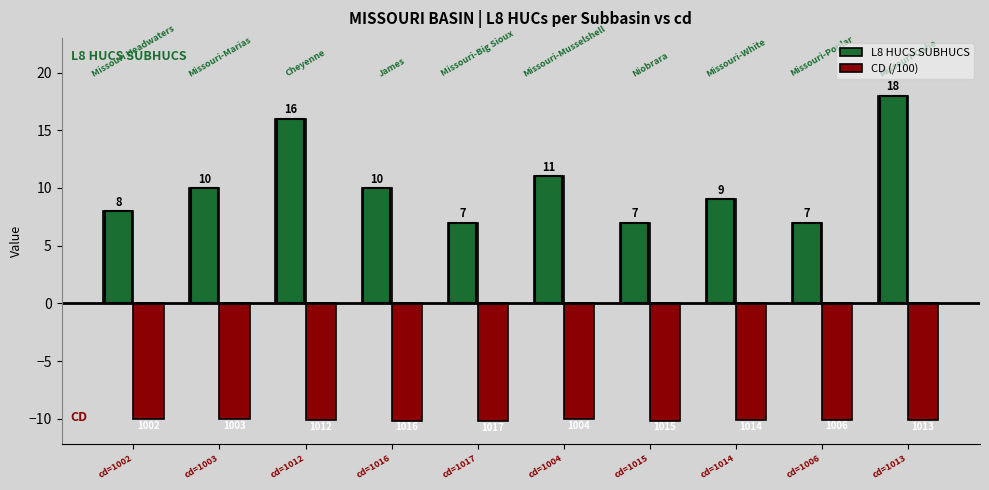

Which category has the highest value in the L8 HUCS SUBHUCS series?

cd=1013